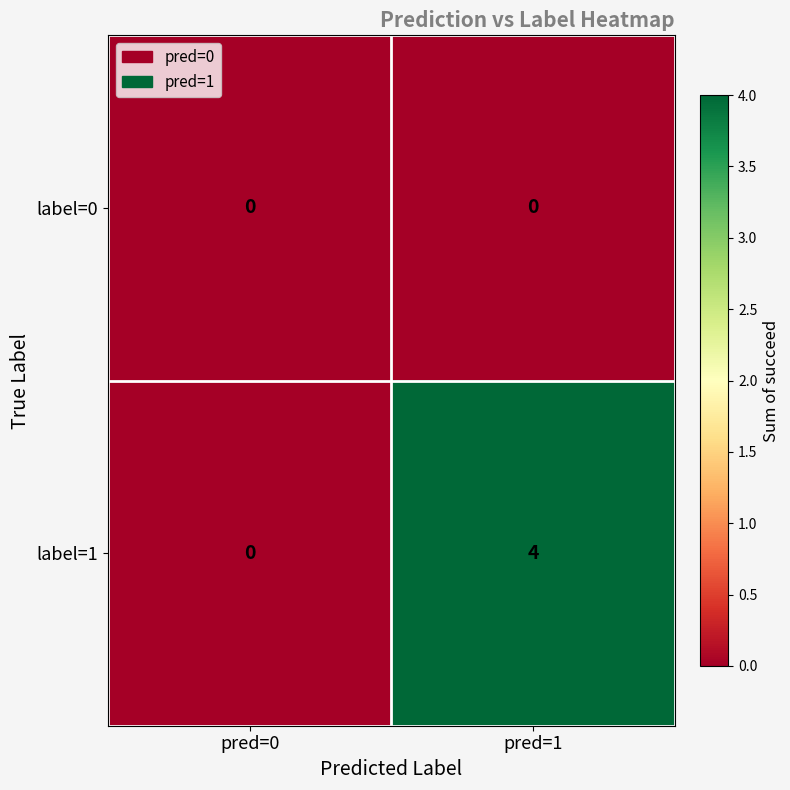

Rank the series by their maximum value, from highest to lowest.

label=1, label=0